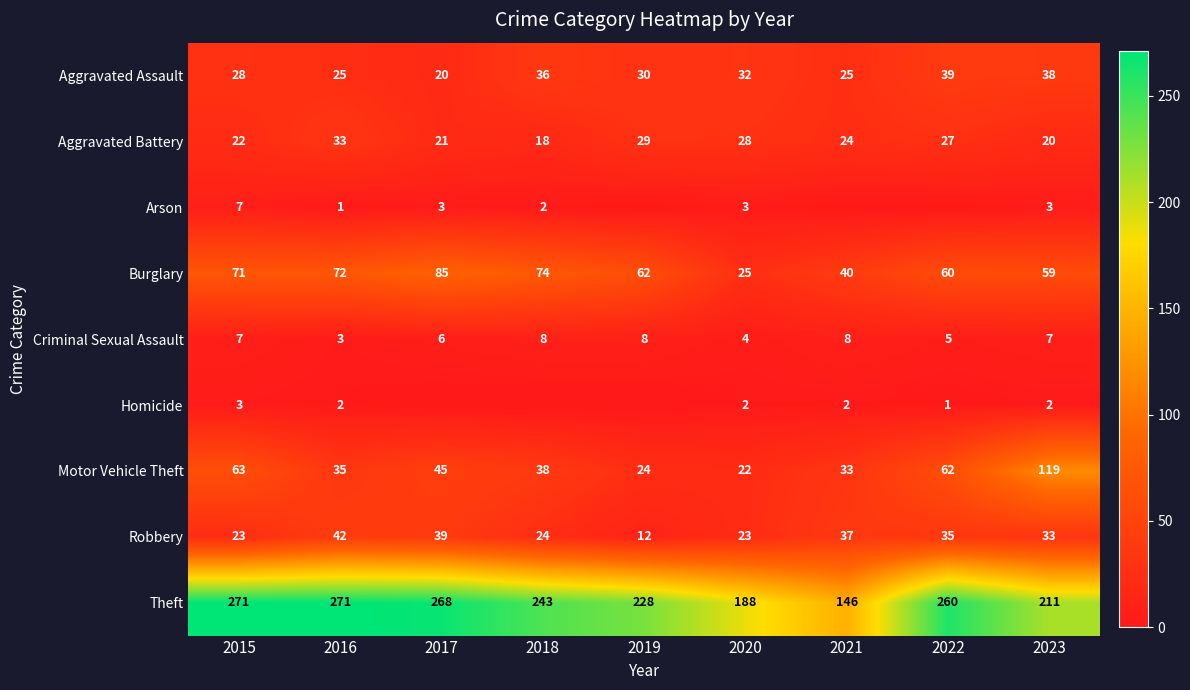

Rank the categories by Motor Vehicle Theft value from highest to lowest.

2023, 2015, 2022, 2017, 2018, 2016, 2021, 2019, 2020